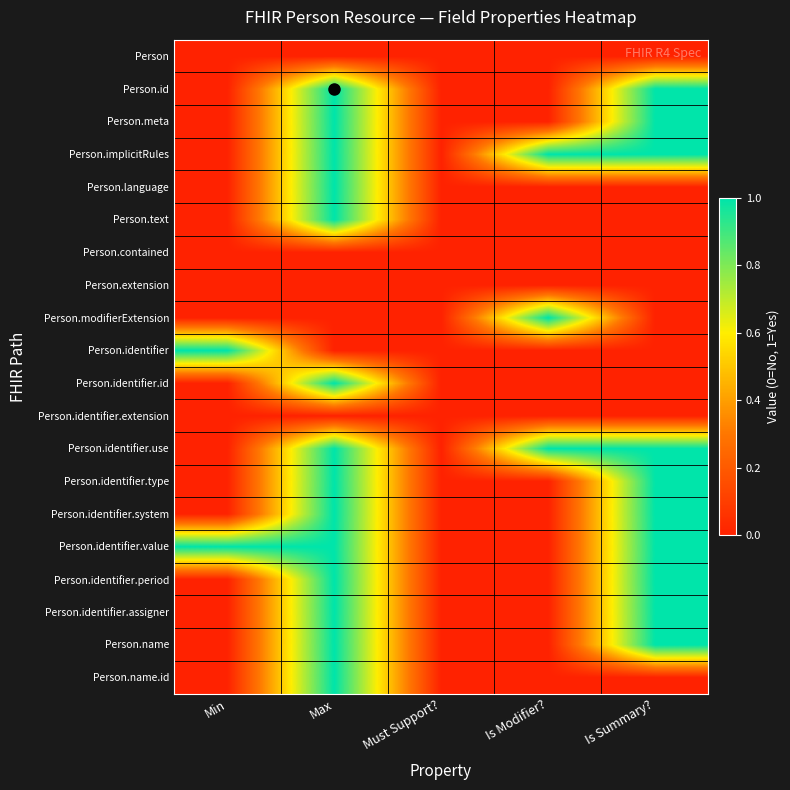

What is the total value across all series at Max?

14